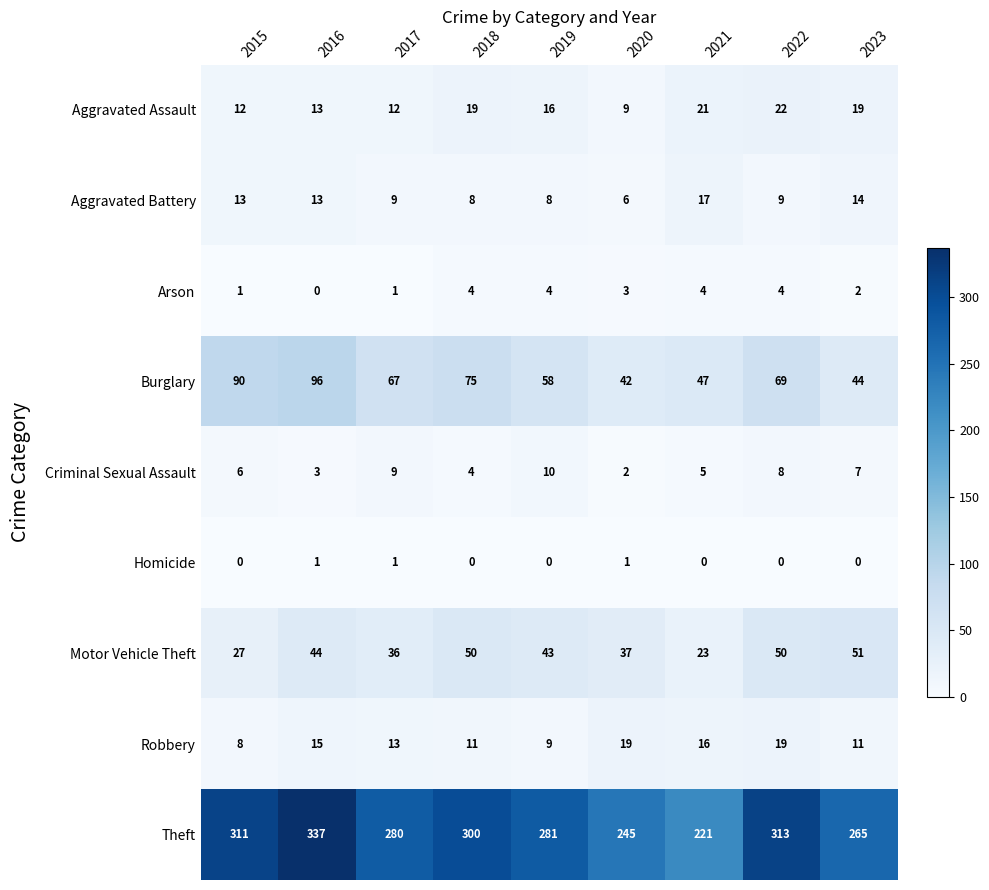

Is it true that Motor Vehicle Theft equals 43 at 2019?

True